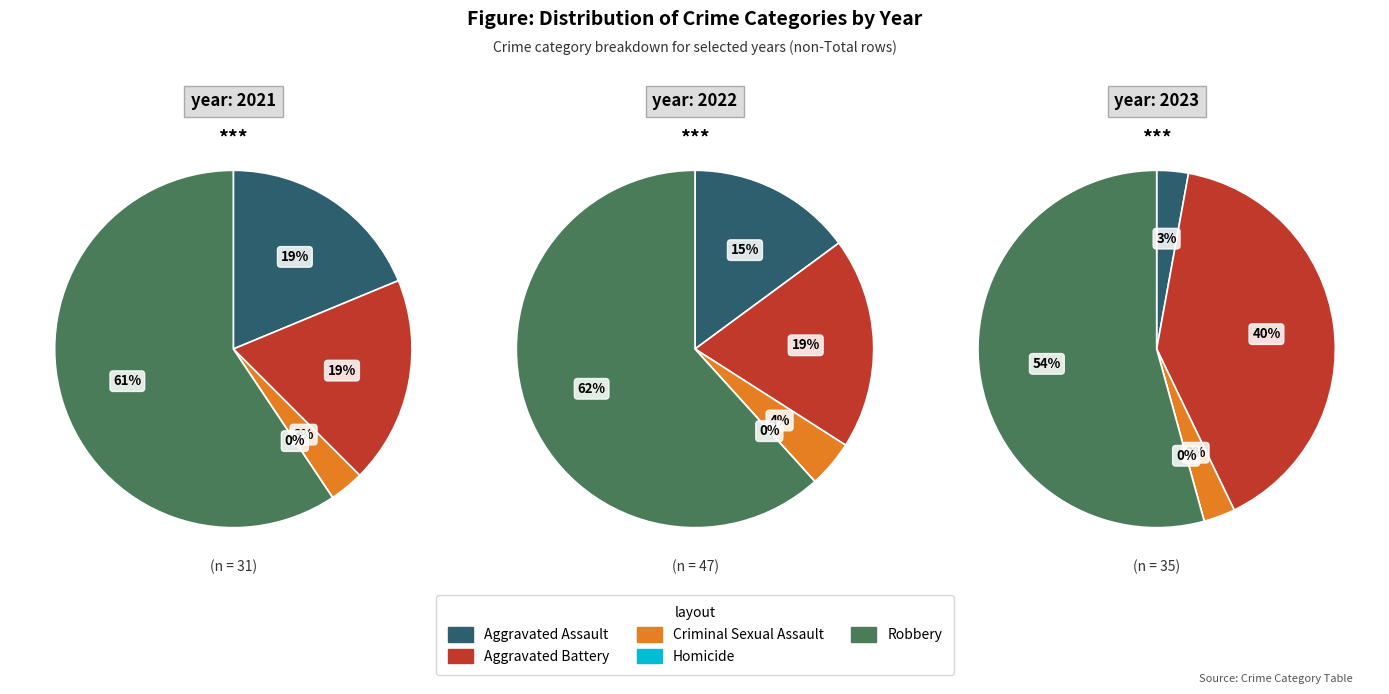

Between Aggravated Assault and Homicide, which is larger?

Aggravated Assault